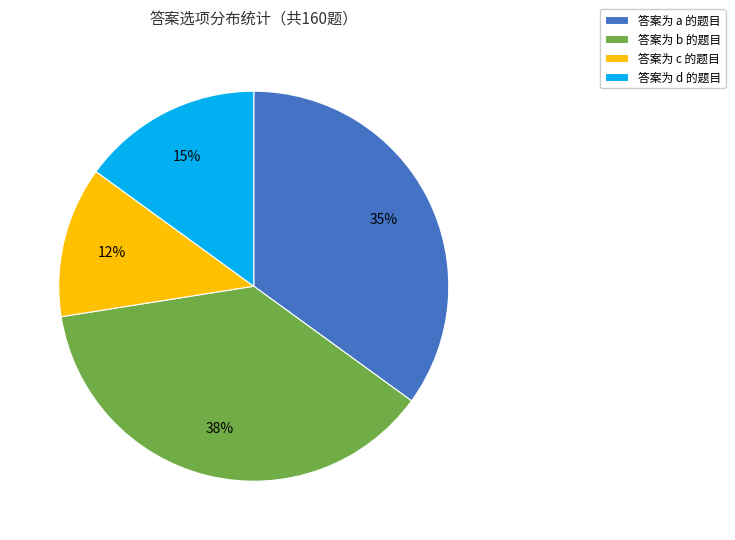

Is there any slice that represents more than half of the pie?

No